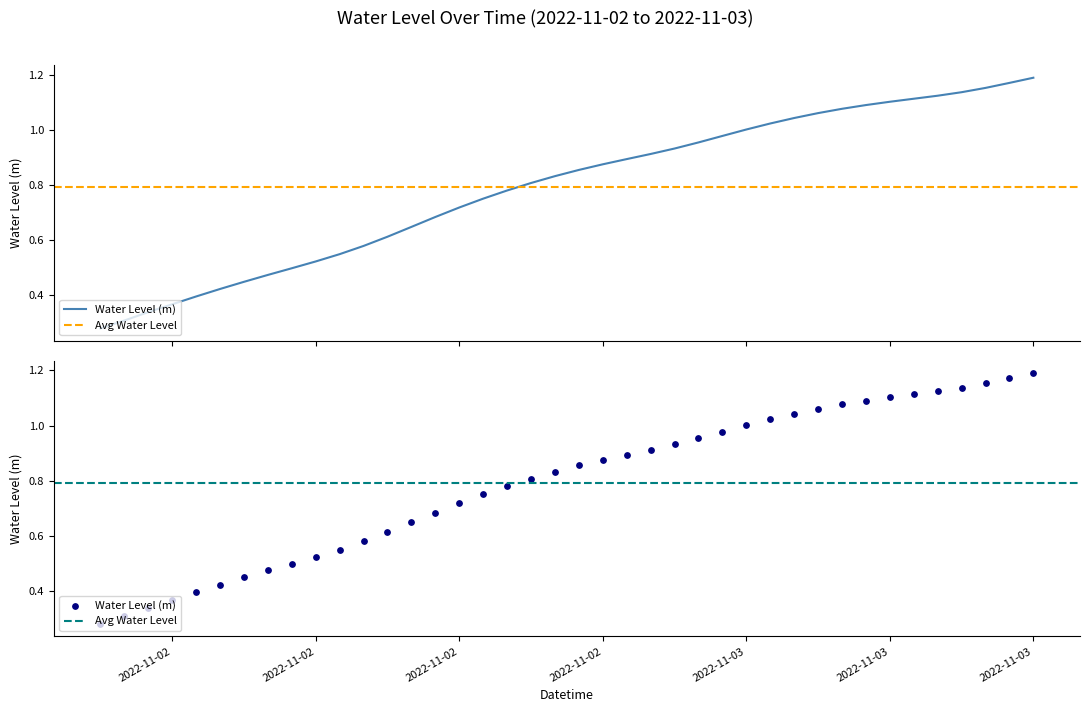

What is the change in value from 2022-11-02 01:00:00 to 2022-11-02 12:00:00?

+0.3